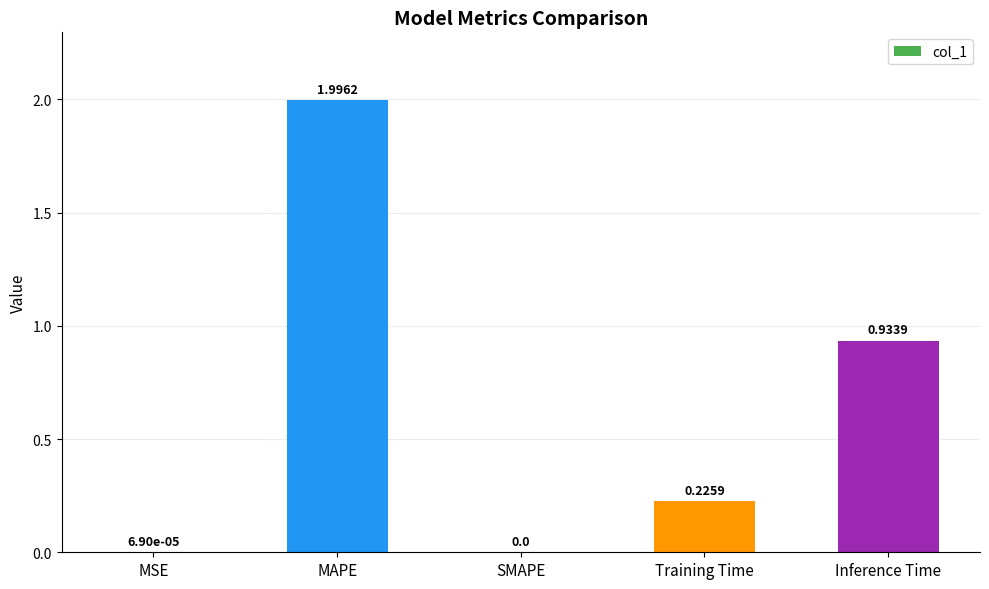

The value at Inference Time is 1.7. True or false?

False